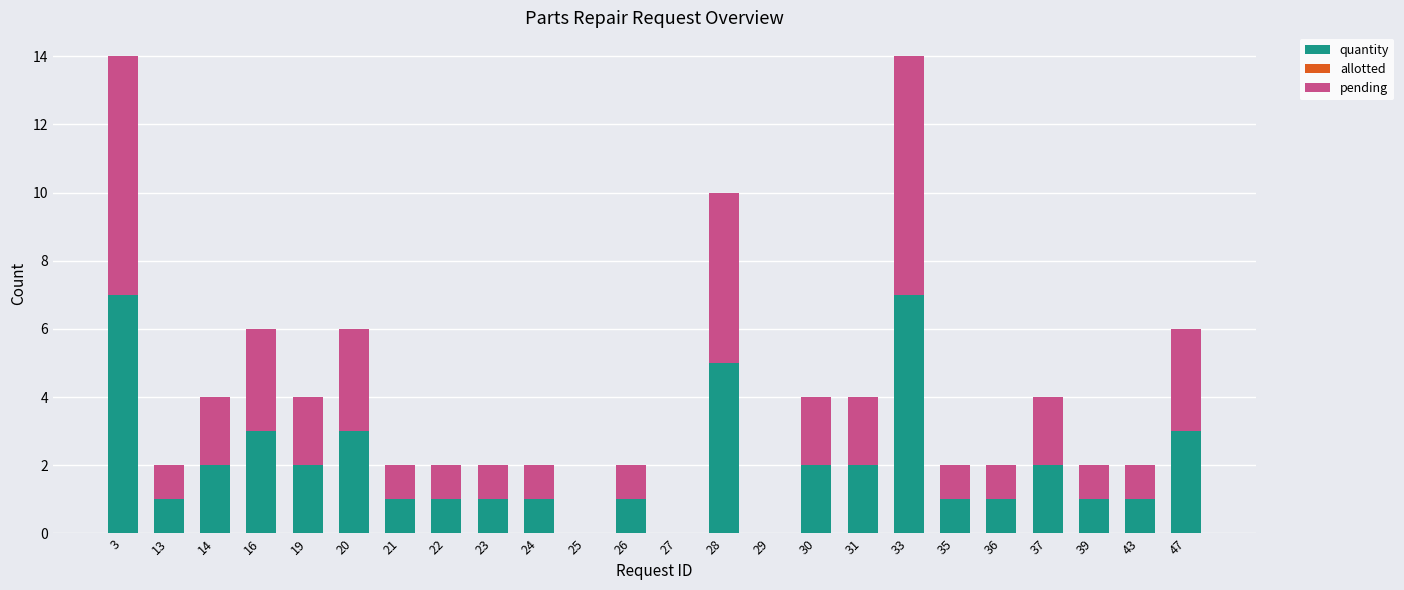

The value of quantity at 14 is 2. True or false?

True